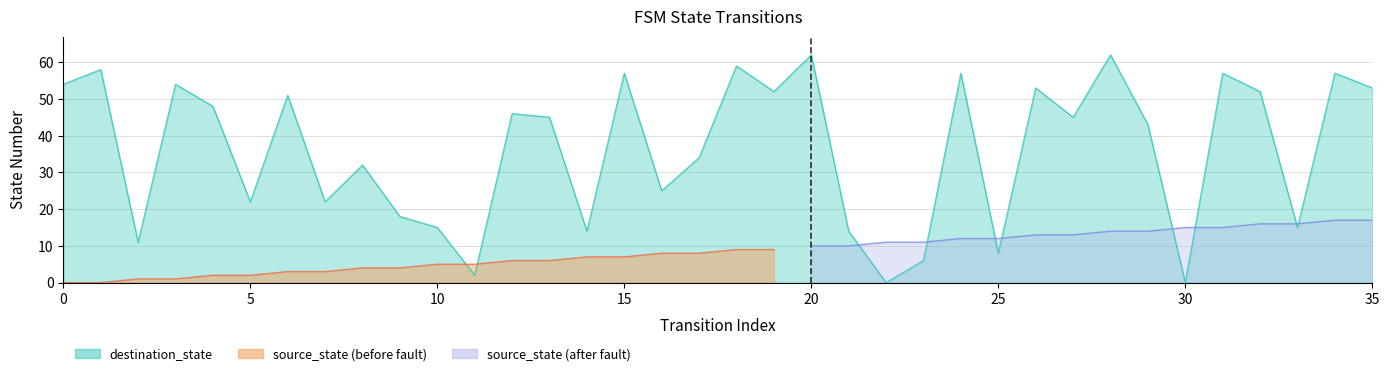

What is the change in value from 15 to 35?

-4